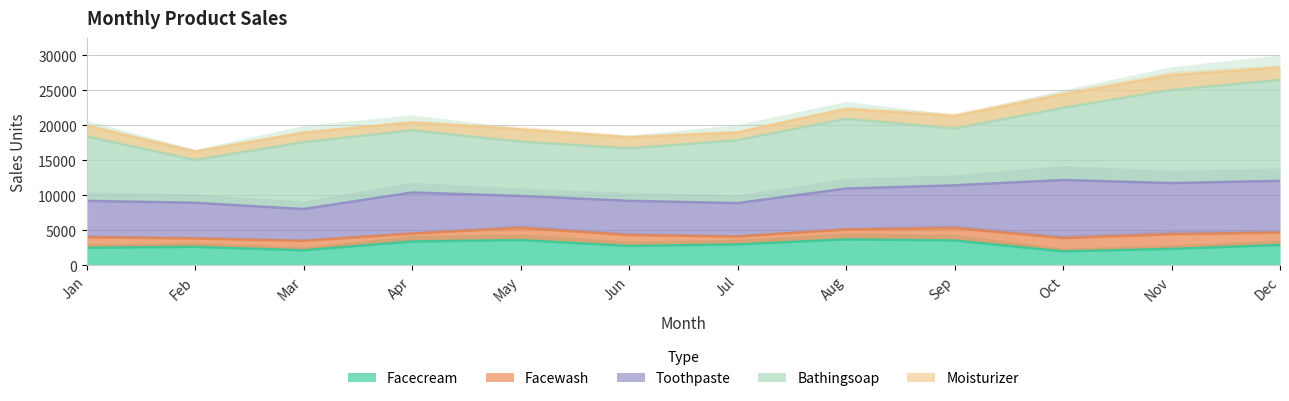

What is the approximate value of toothpaste at 6, to the nearest 50?

4900